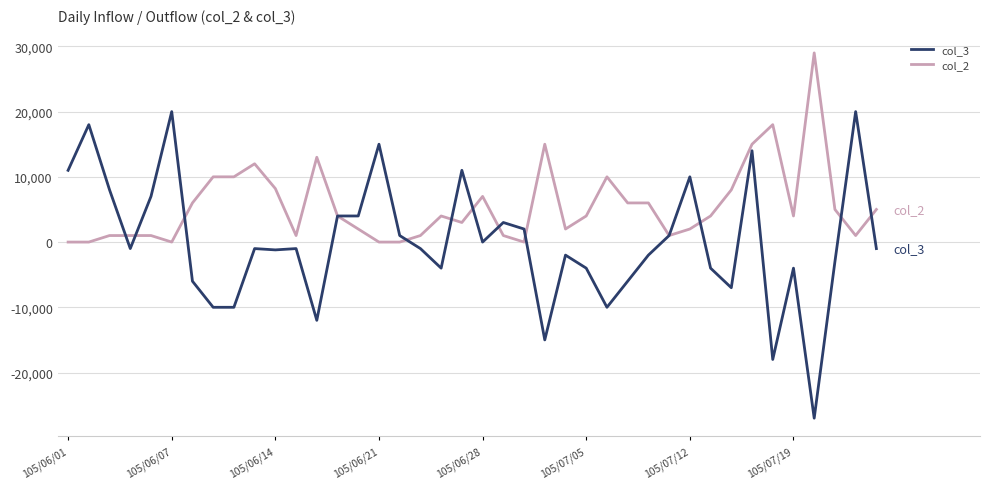

What is the smallest value displayed?

-27000